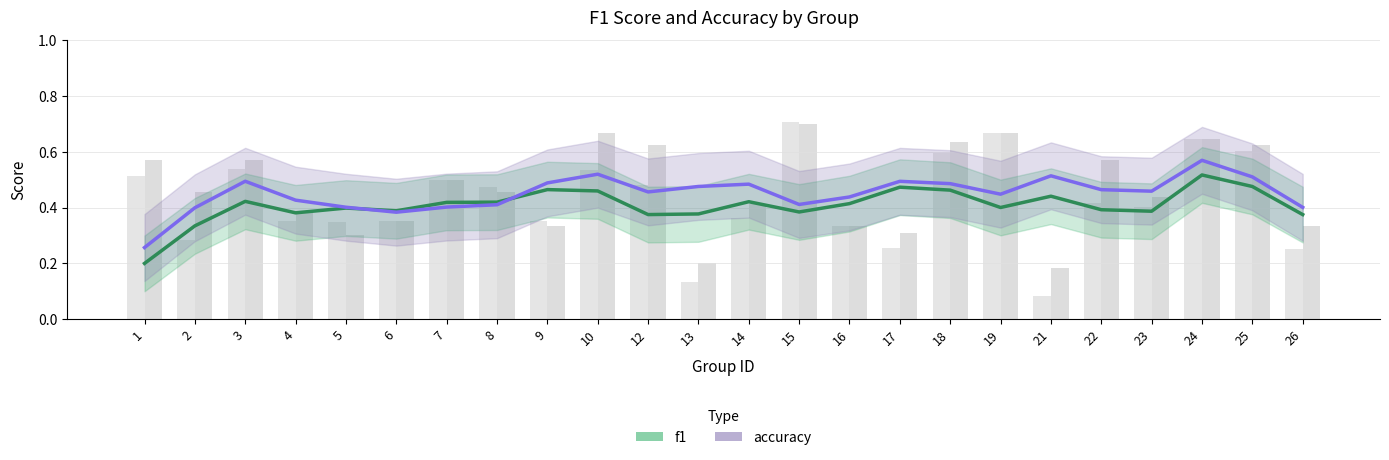

Between 14 and 24, which series saw the biggest shift?

f1